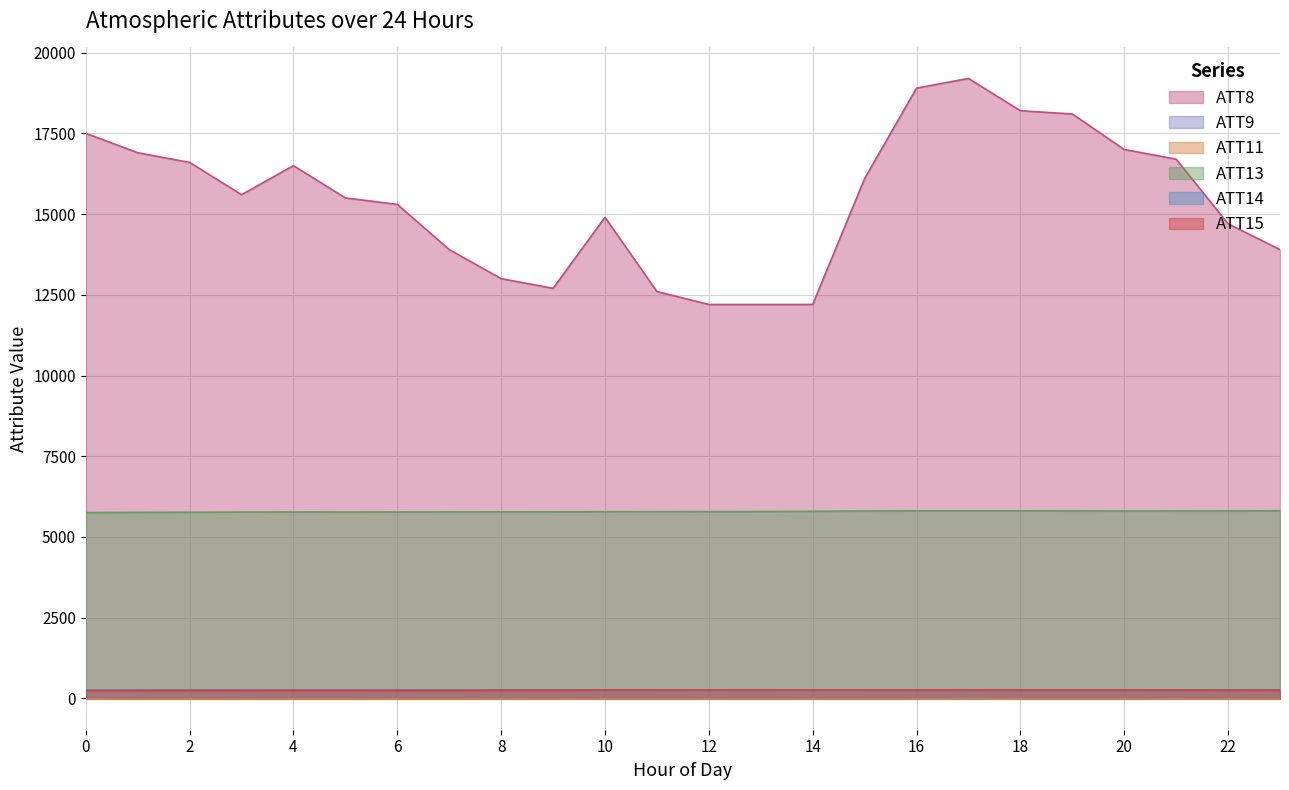

At which category does ATT15 reach its first local peak?

5